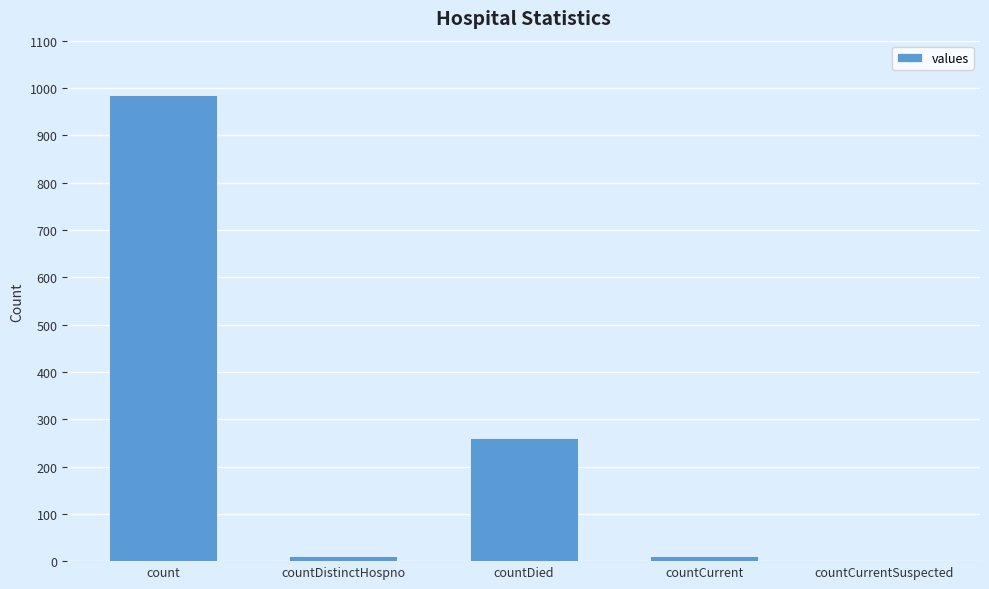

Which category has the highest value across all series?

count